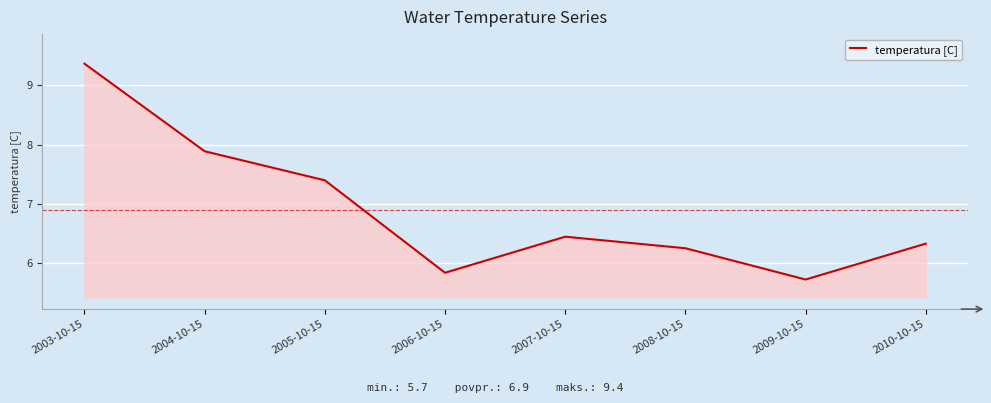

What is the smallest value displayed?

5.7